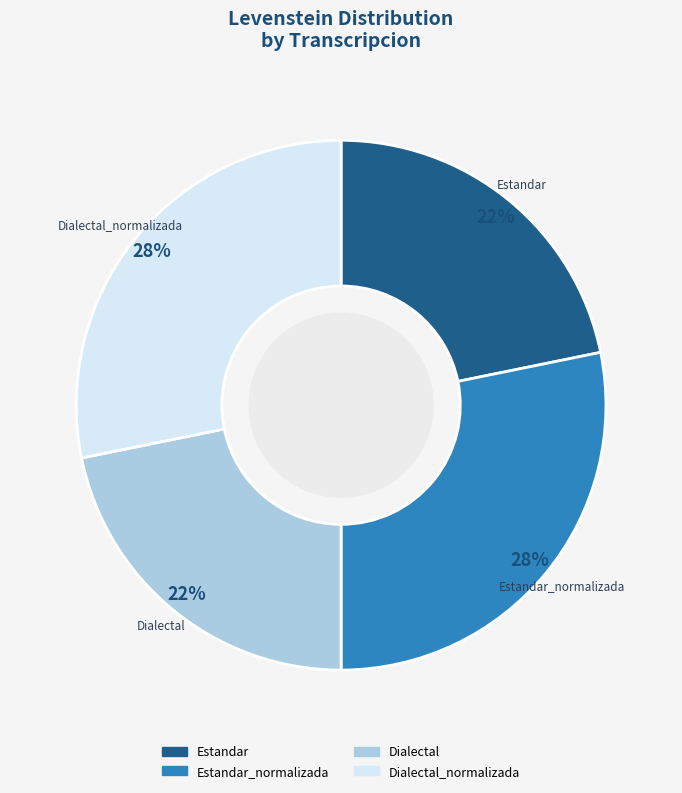

Does Dialectal_normalizada account for over 50% of the chart?

No